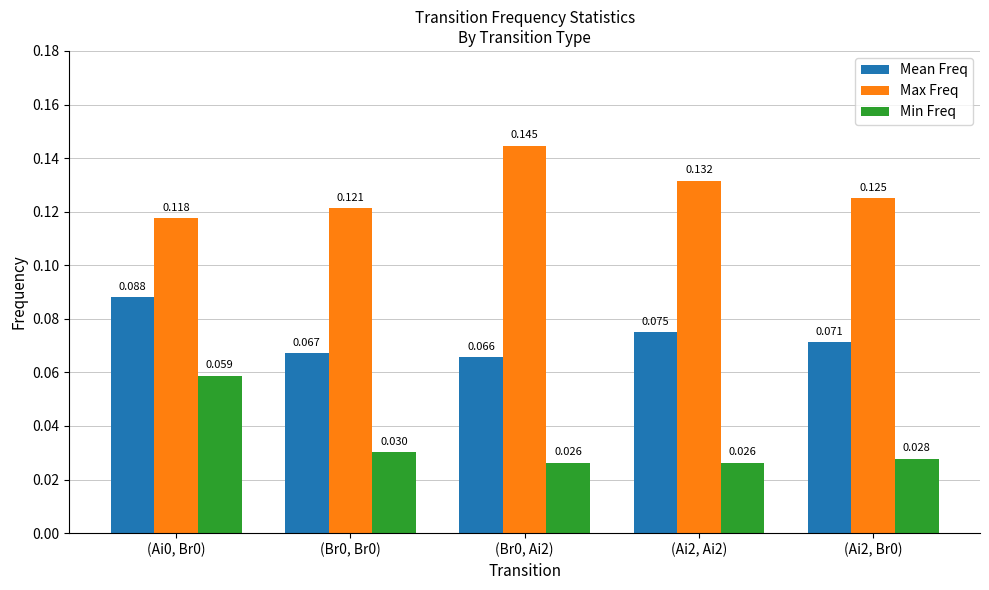

List the series in order of their peak value, lowest first.

Min Freq, Mean Freq, Max Freq